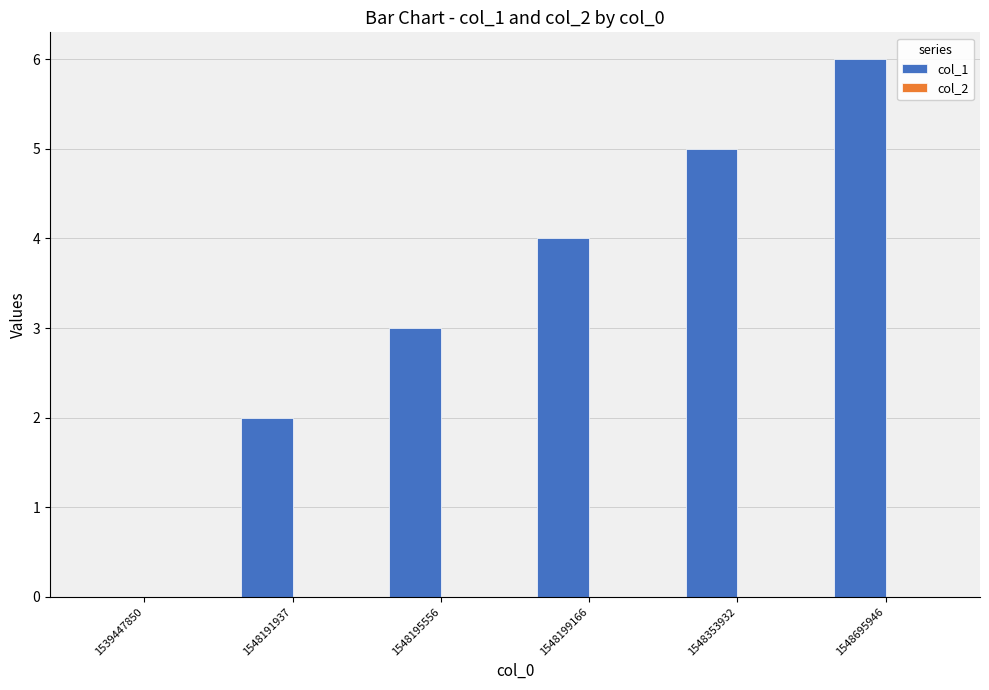

Reading left to right, extract all data points from this chart.

1539447850=0	1548191937=2	1548195556=3	1548199166=4	1548353932=5	1548695946=6